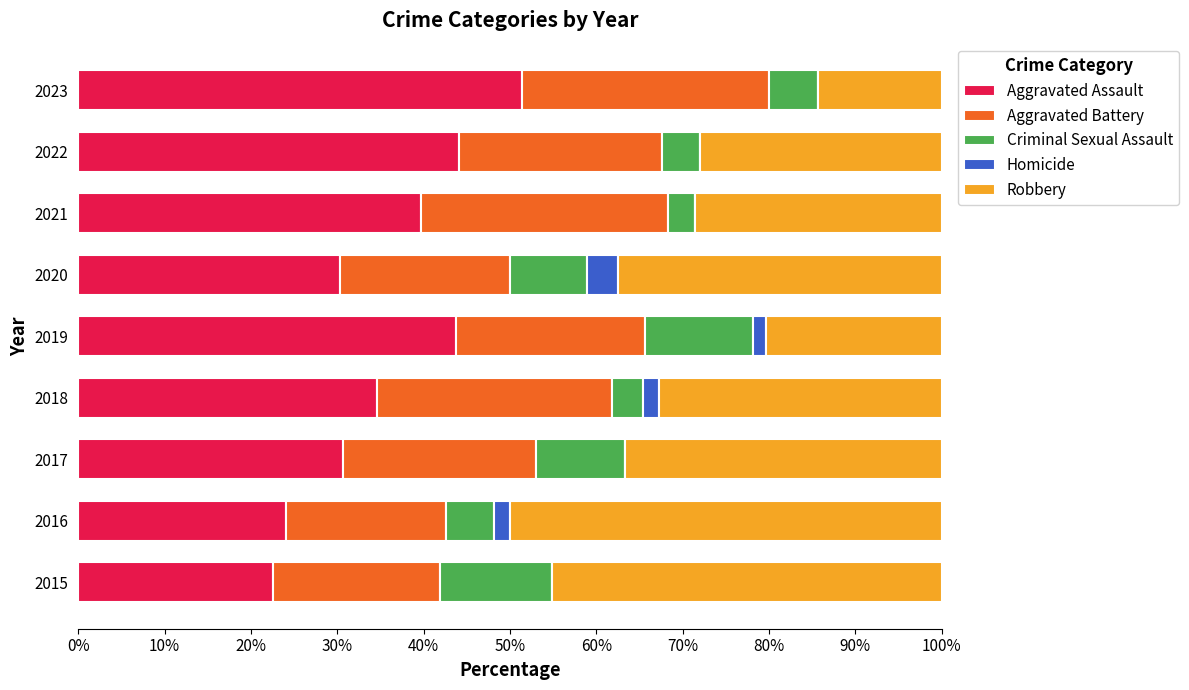

What is the sum of all Aggravated Assault values?

321.1